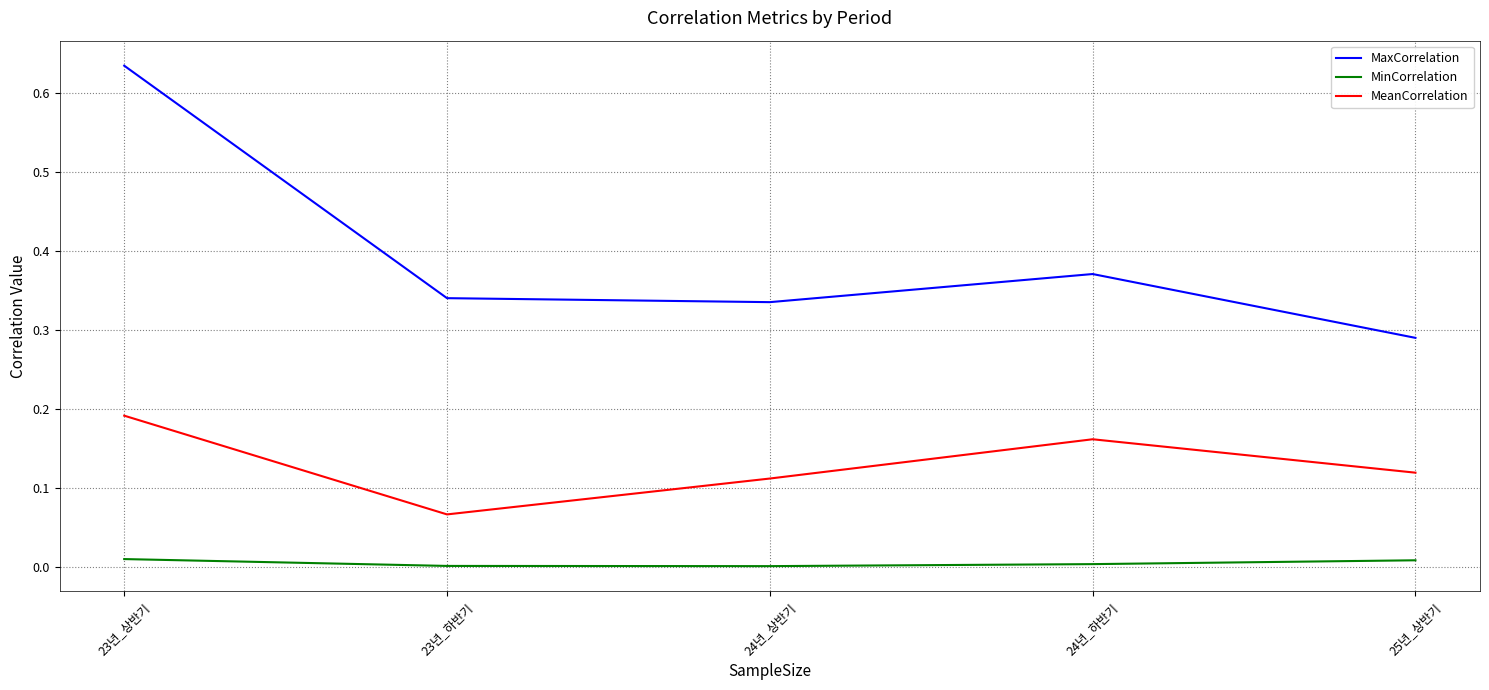

The value of MeanCorrelation at 24년_하반기 is 0.1. True or false?

False